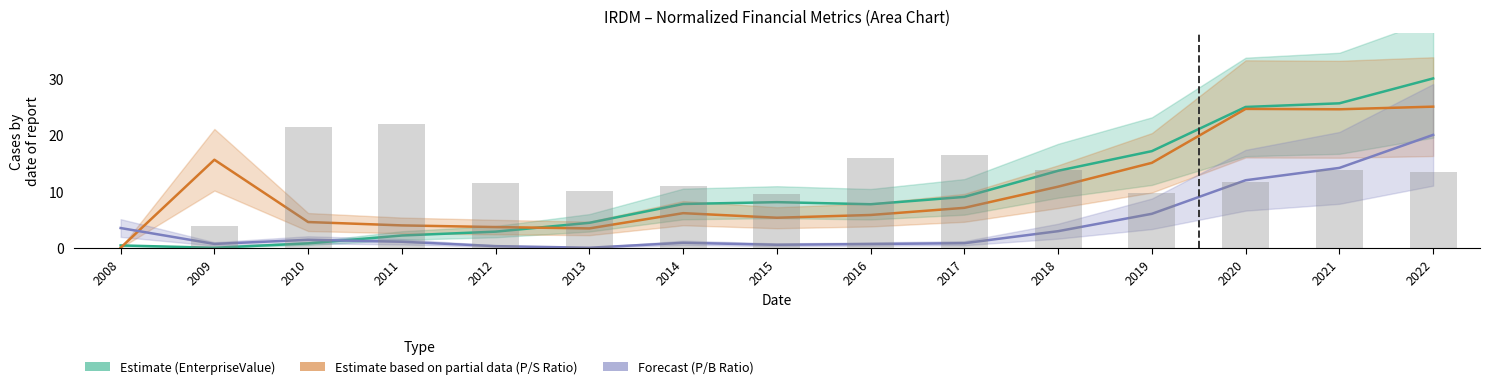

At which label does P/B Ratio (norm) reach its minimum?

2013